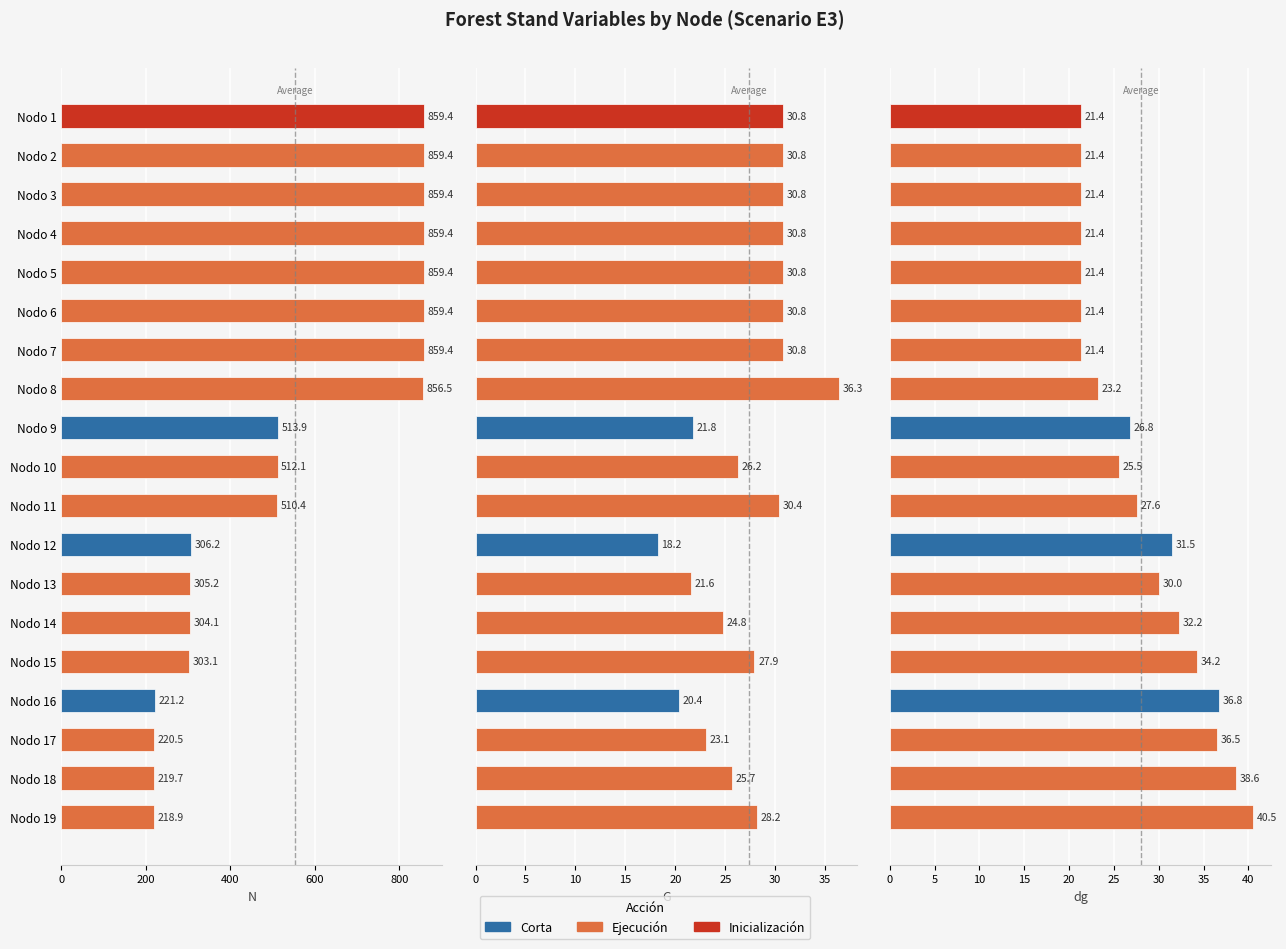

How many bars are there in each group?

3